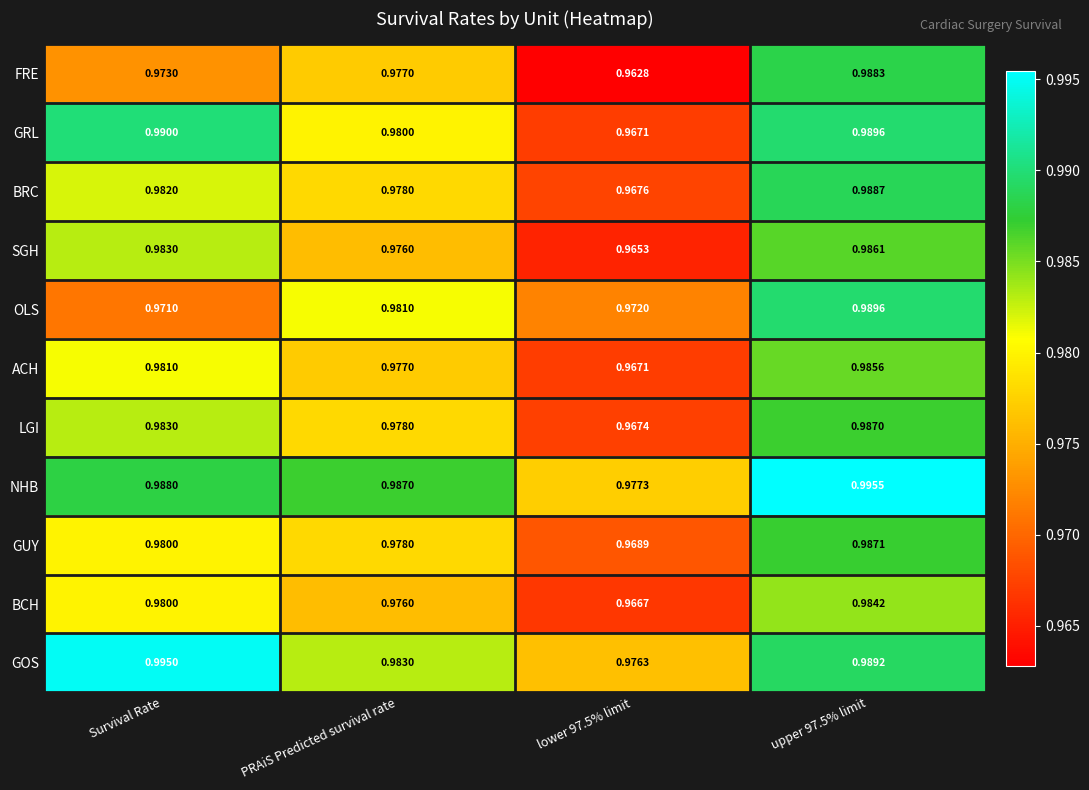

Which series has the largest range (max minus min)?

FRE